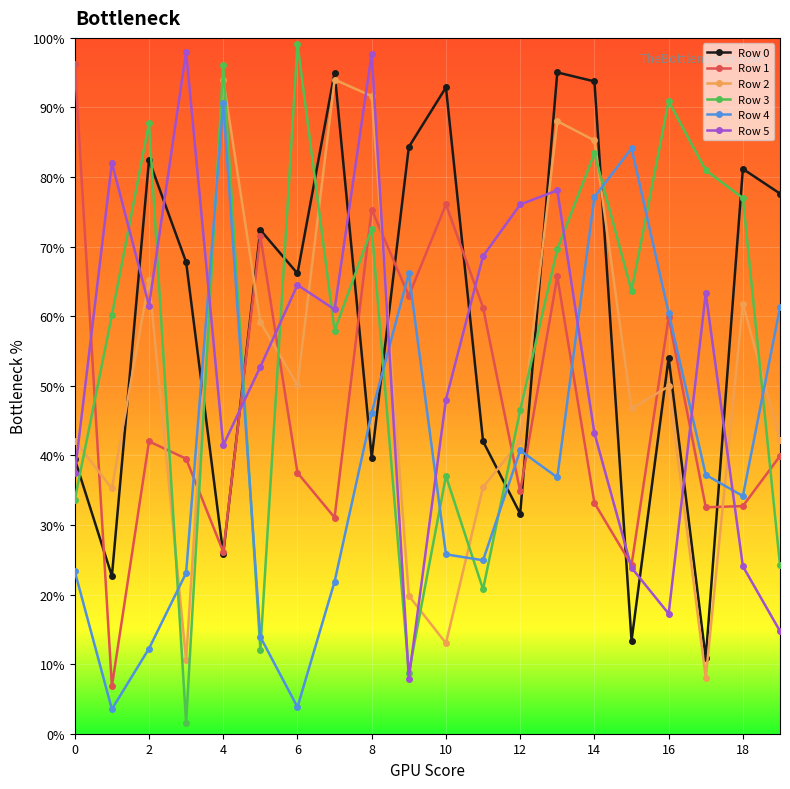

What is the label of the 14th point from the left?

13